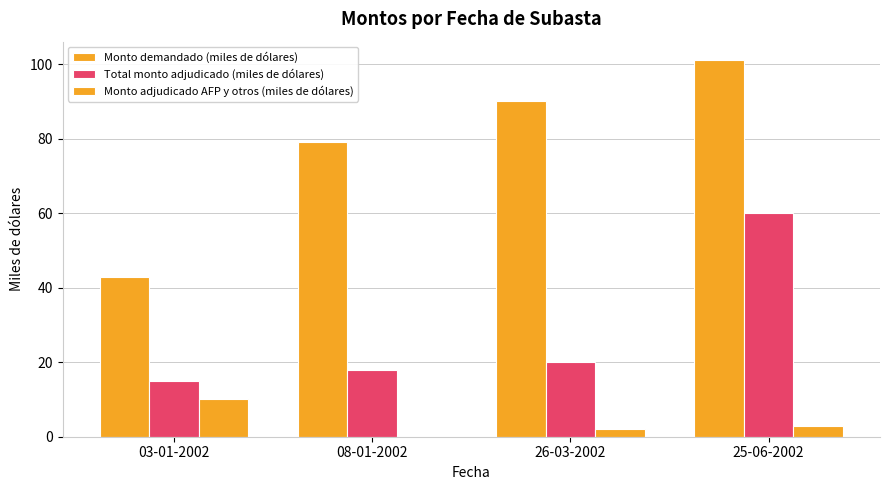

How many series are shown in this chart?

3